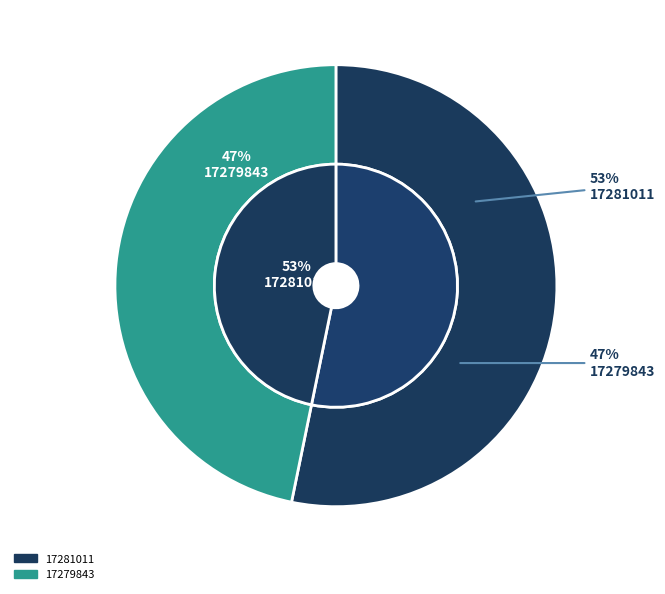

How many slices are in this pie chart?

2